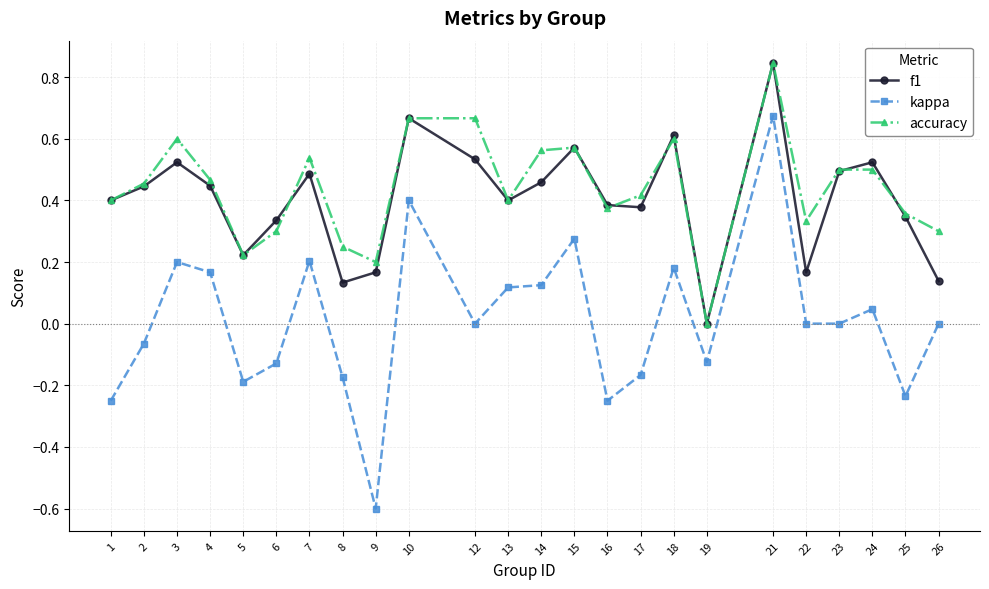

Between 7 and 25, which series saw the biggest shift?

kappa